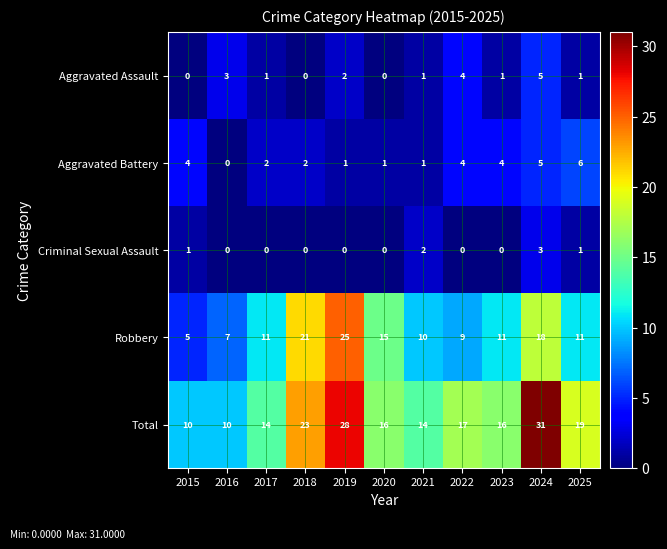

What is the average value of the Aggravated Battery series?

3